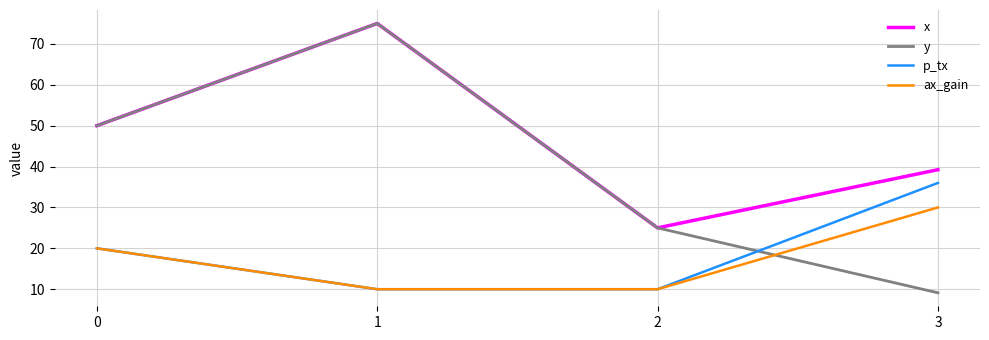

Which category has the lowest value across all series?

3